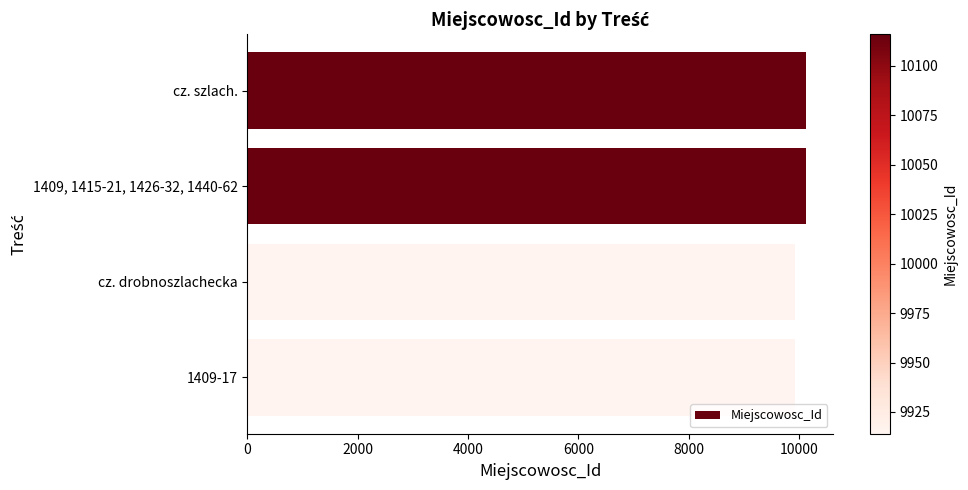

Does the chart contain stacked bars?

No